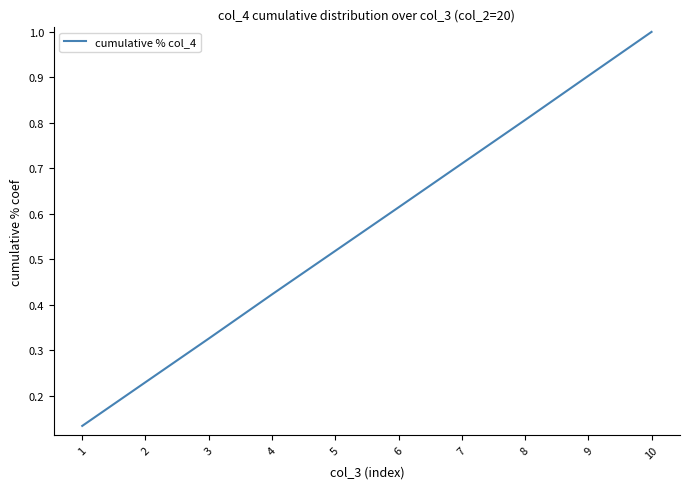

At which category does the chart reach its minimum across all series?

1